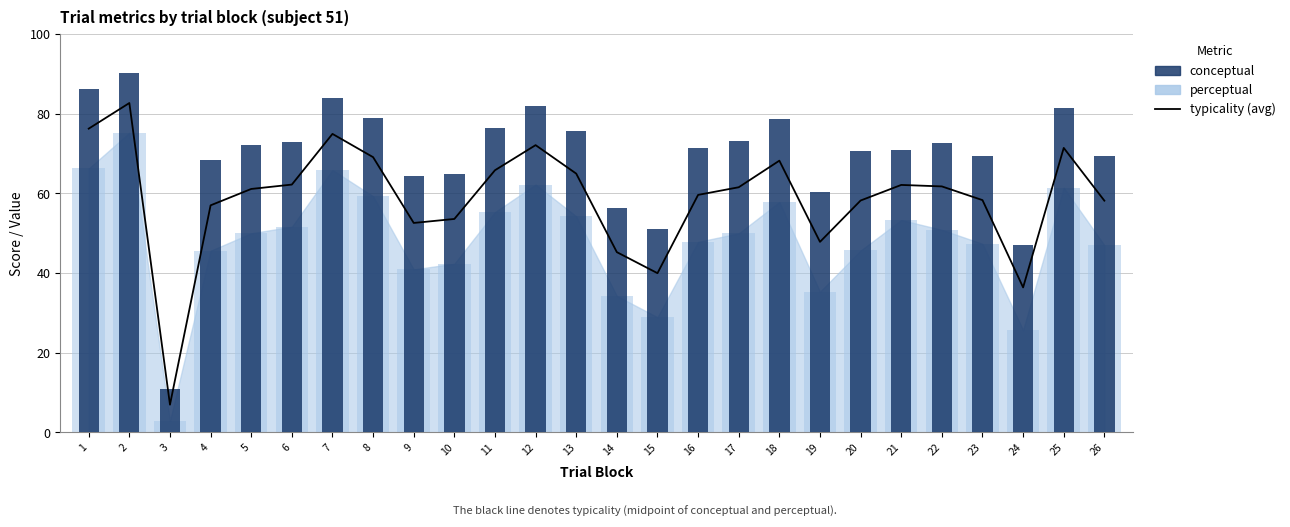

Between 6 and 15, which series saw the biggest shift?

typicality